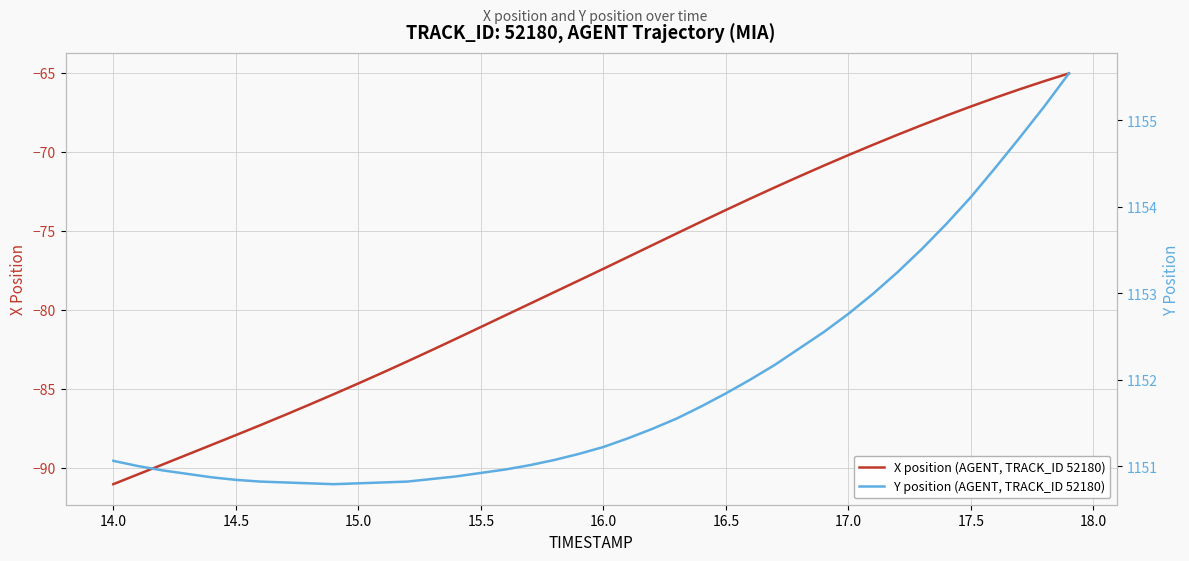

What is the maximum value for X position (AGENT, TRACK_ID 52180)?

-65.0